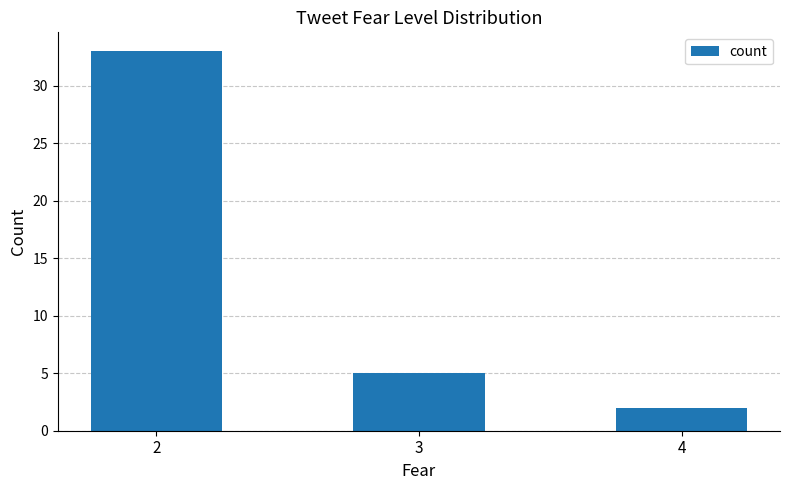

What is the value of the 2nd bar from the left?

5